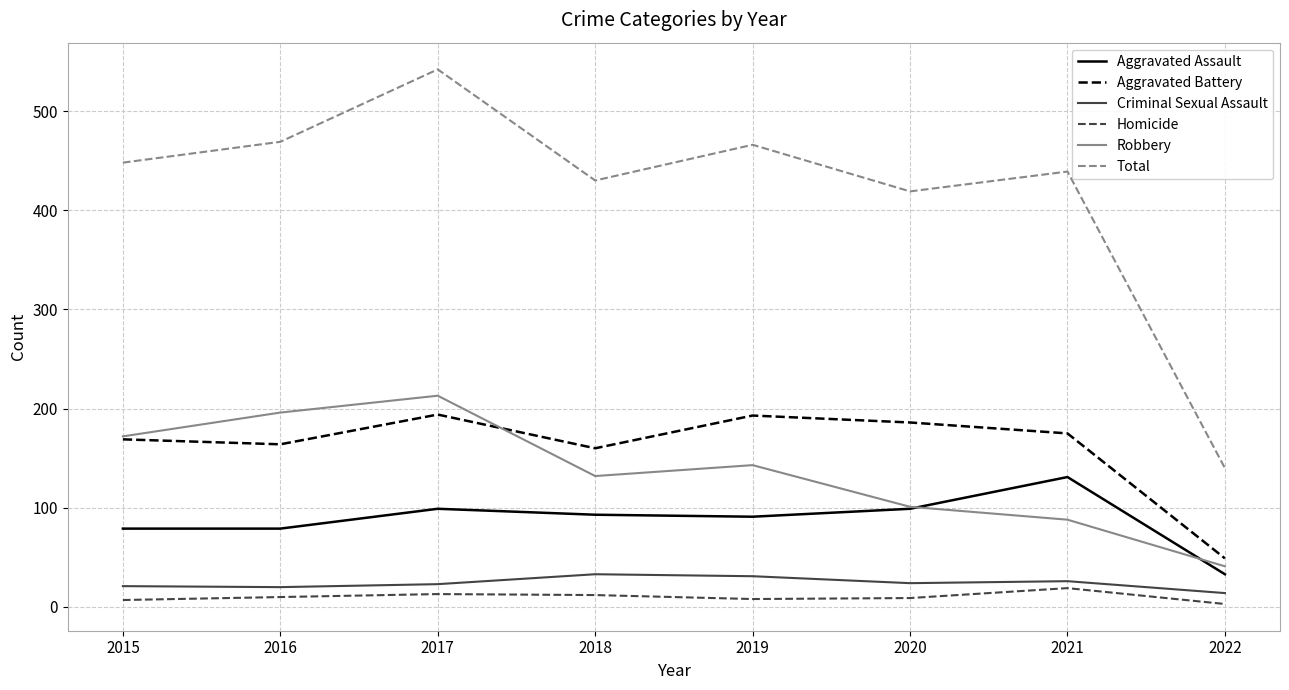

Which series has the largest range (max minus min)?

Total